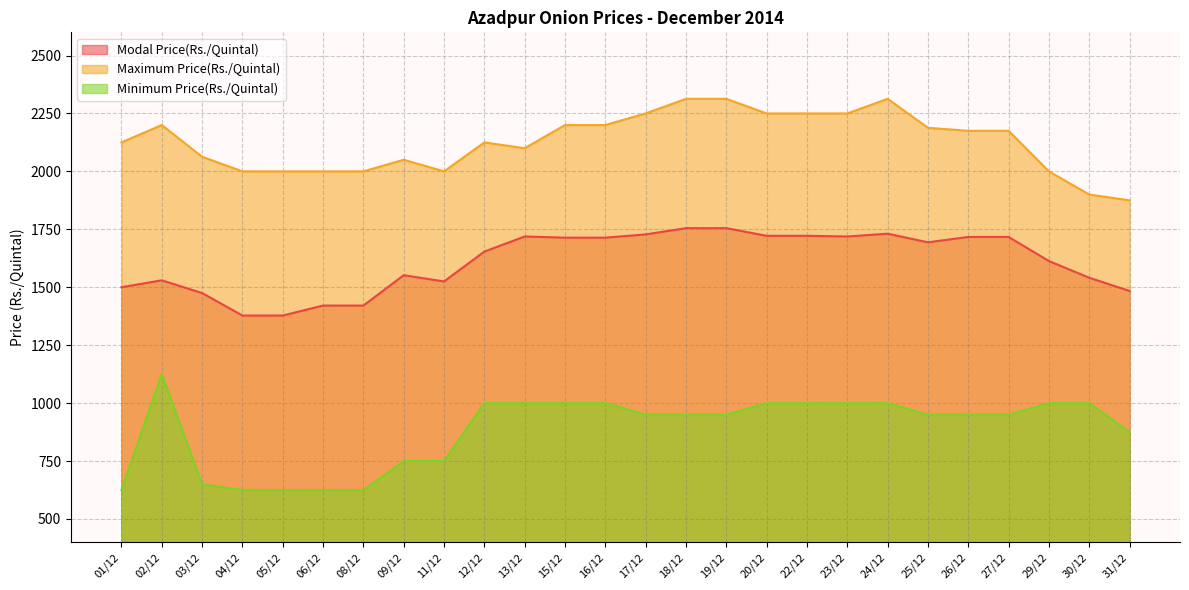

Reading left to right, extract all data points from this chart.

Modal Price(Rs./Quintal): 01/12=1500	02/12=1530	03/12=1475	04/12=1378	05/12=1378	06/12=1421	08/12=1421	09/12=1552	11/12=1525	12/12=1654	13/12=1719	15/12=1714	16/12=1714	17/12=1728	18/12=1755	19/12=1755	20/12=1722	22/12=1722	23/12=1719	24/12=1731	25/12=1694	26/12=1717	27/12=1717	29/12=1613	30/12=1541	31/12=1484
Maximum Price(Rs./Quintal): 01/12=2125	02/12=2200	03/12=2063	04/12=2000	05/12=2000	06/12=2000	08/12=2000	09/12=2050	11/12=2000	12/12=2125	13/12=2100	15/12=2200	16/12=2200	17/12=2250	18/12=2313	19/12=2313	20/12=2250	22/12=2250	23/12=2250	24/12=2313	25/12=2188	26/12=2175	27/12=2175	29/12=2000	30/12=1900	31/12=1875
Minimum Price(Rs./Quintal): 01/12=625	02/12=1125	03/12=650	04/12=625	05/12=625	06/12=625	08/12=625	09/12=750	11/12=750	12/12=1000	13/12=1000	15/12=1000	16/12=1000	17/12=950	18/12=950	19/12=950	20/12=1000	22/12=1000	23/12=1000	24/12=1000	25/12=950	26/12=950	27/12=950	29/12=1000	30/12=1000	31/12=875